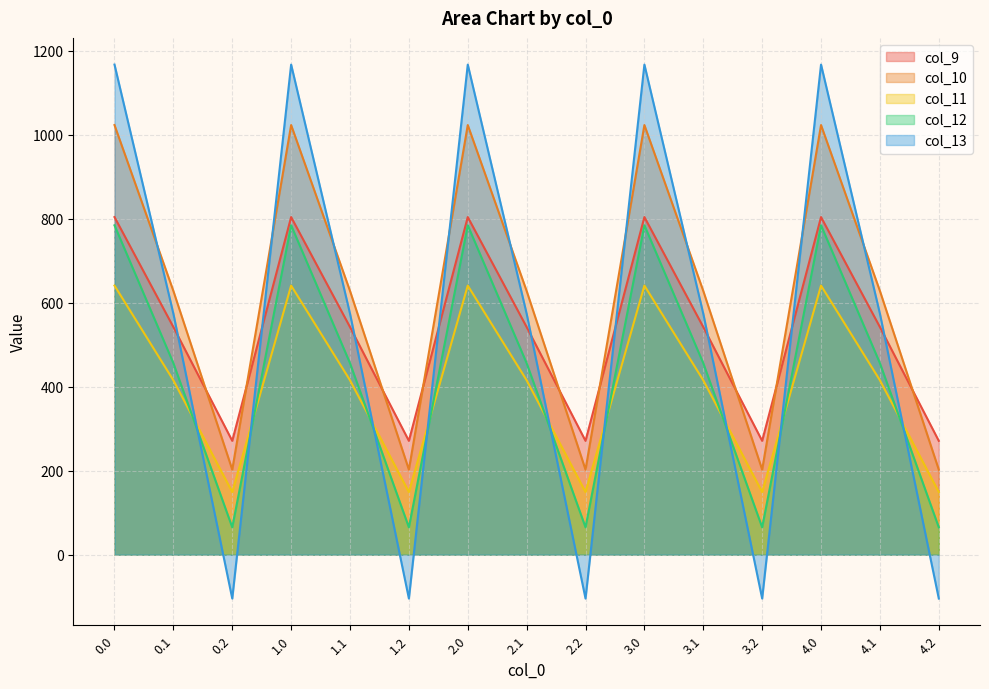

What is the total value across all series at 3.1?

2615.8